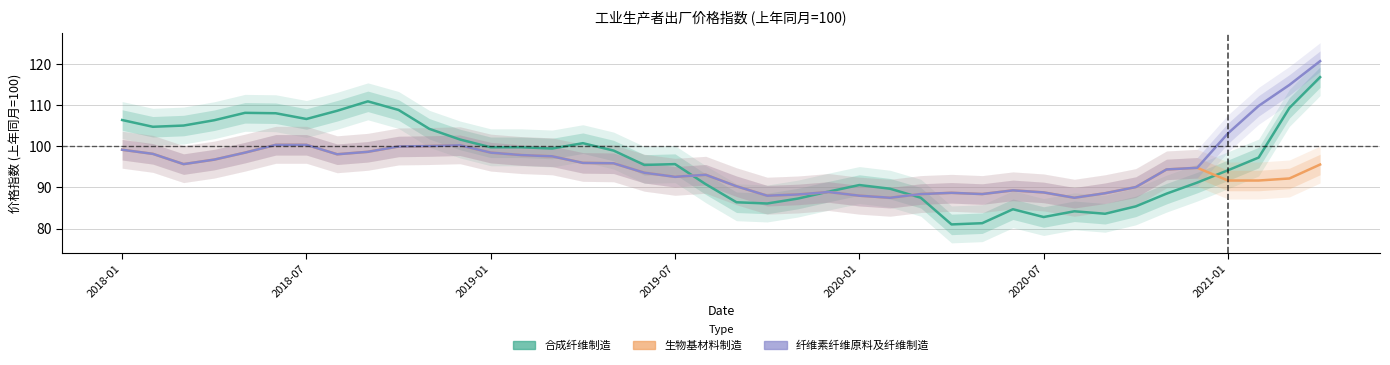

Rank the series by their maximum value, from highest to lowest.

纤维素纤维原料及纤维制造, 合成纤维制造, 生物基材料制造